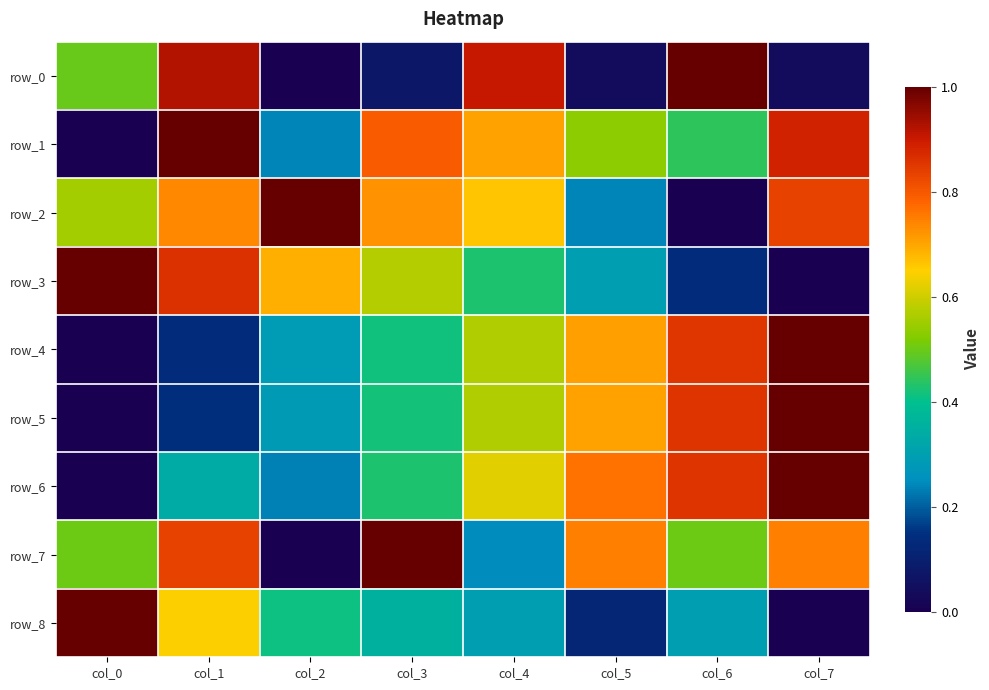

At how many categories does at least one series exceed 0?

8